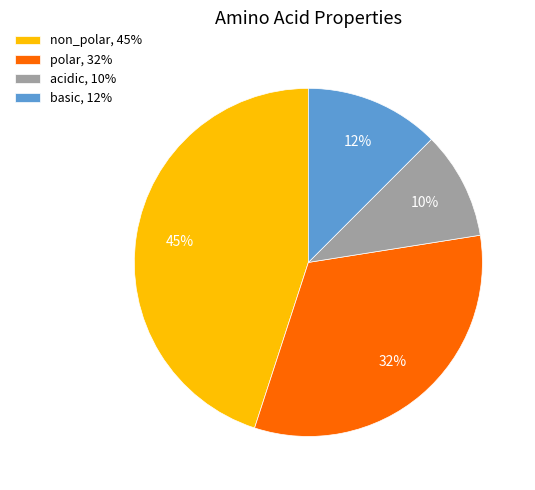

Between polar, 32% and basic, 12%, which is larger?

polar, 32%